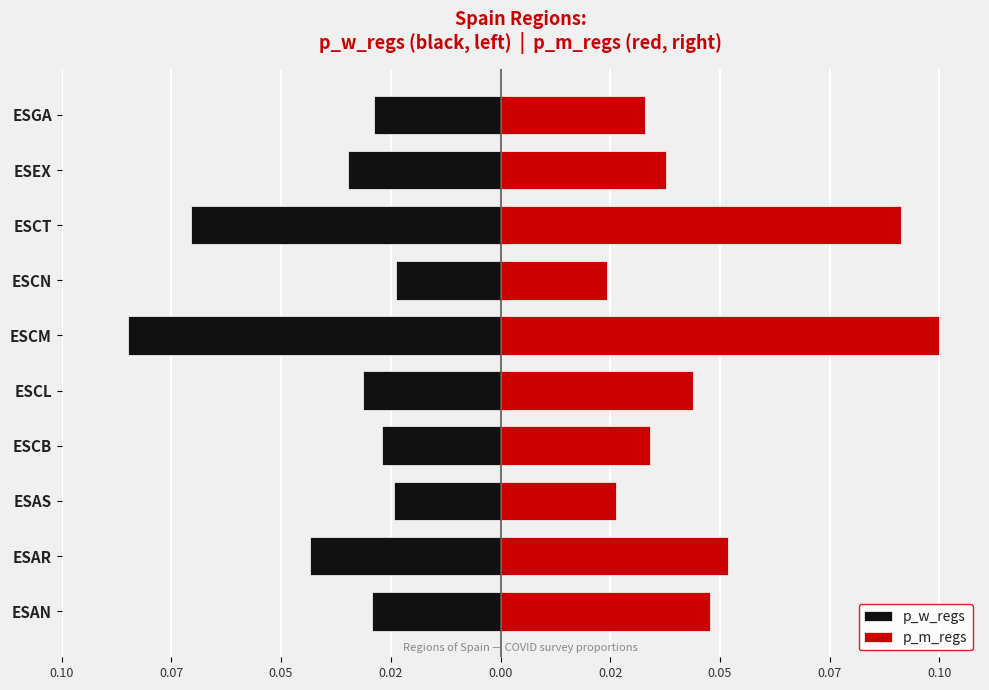

True or false: p_m_regs has a value of 0.0 at ESCL.

True